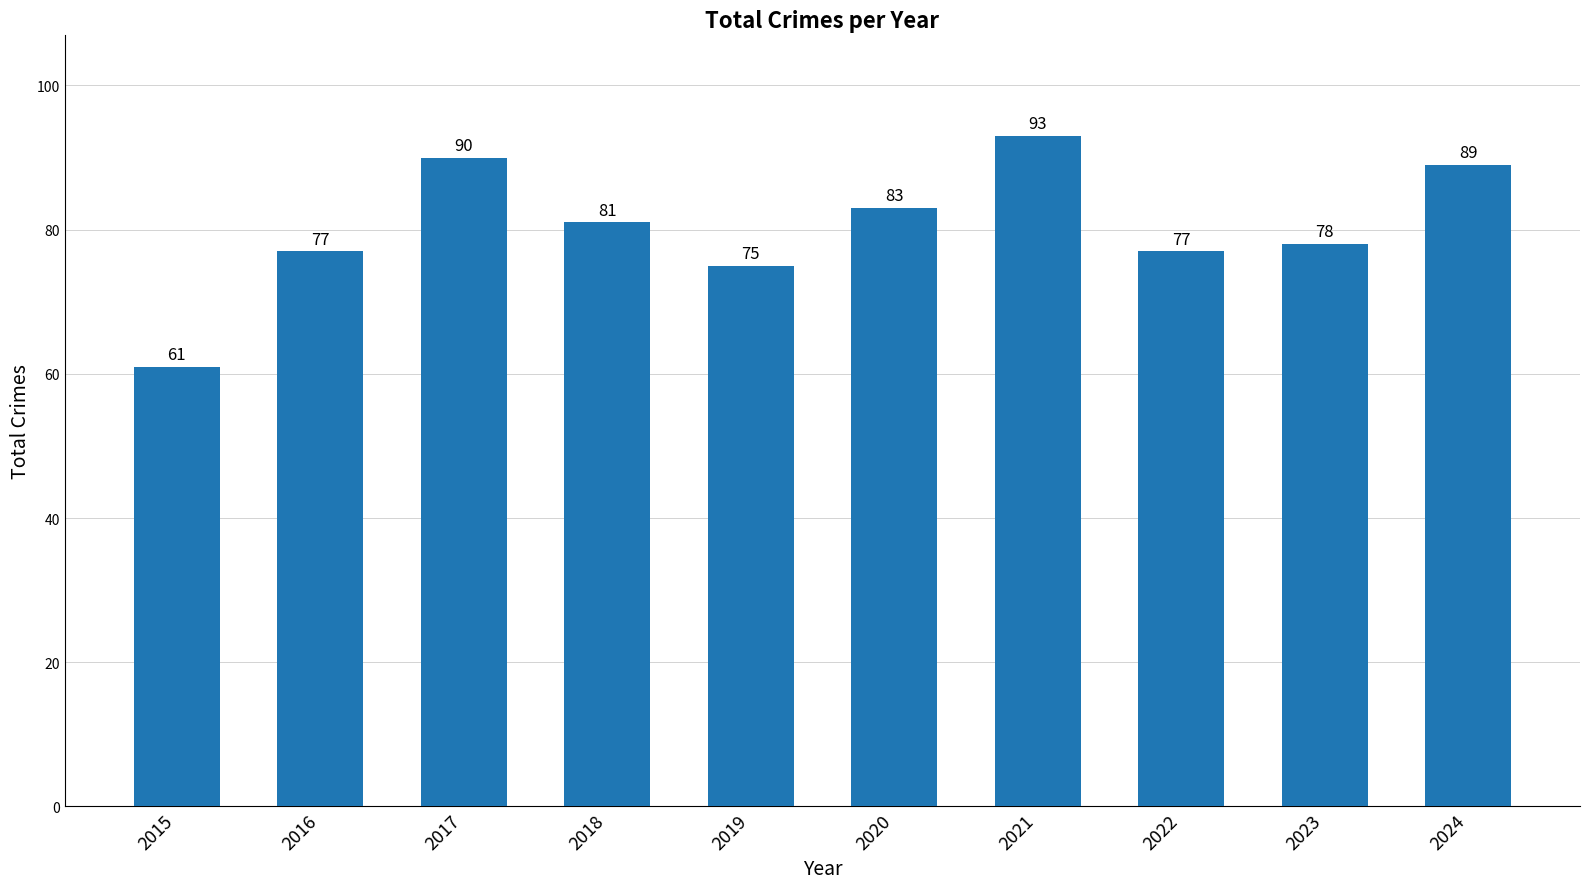

What is the difference between the maximum and minimum values?

32